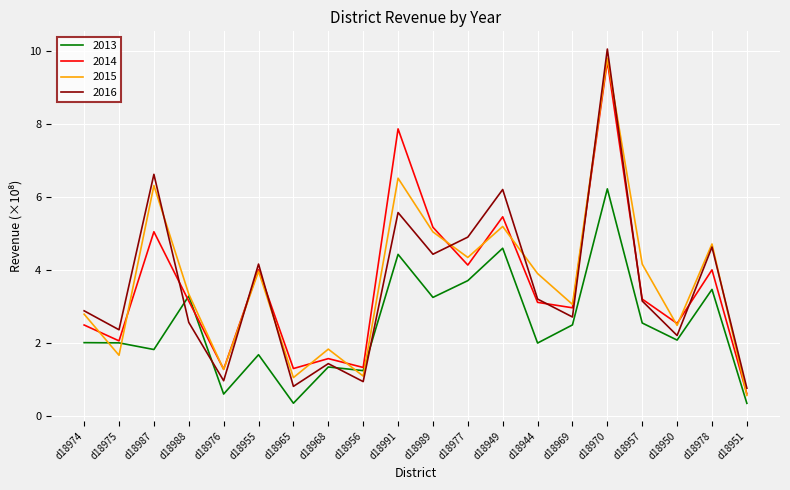

True or false: 2016 has a value of 4.6 at d18978.

True